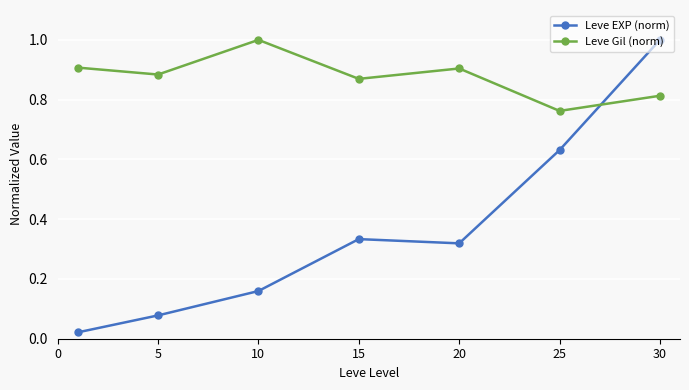

Which series has the largest range (max minus min)?

Leve EXP (norm)